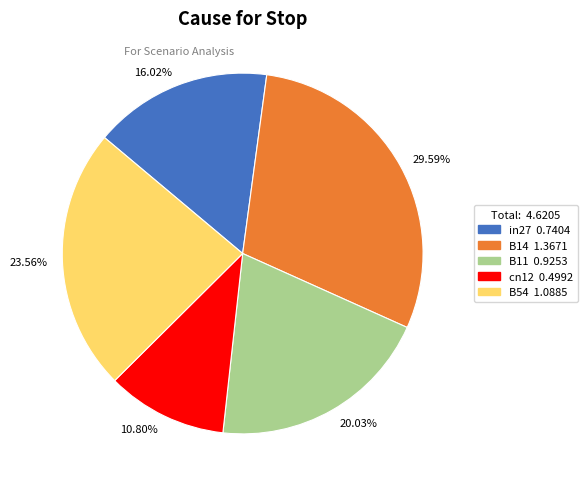

Is the sum of B54 and B11 greater than half?

No